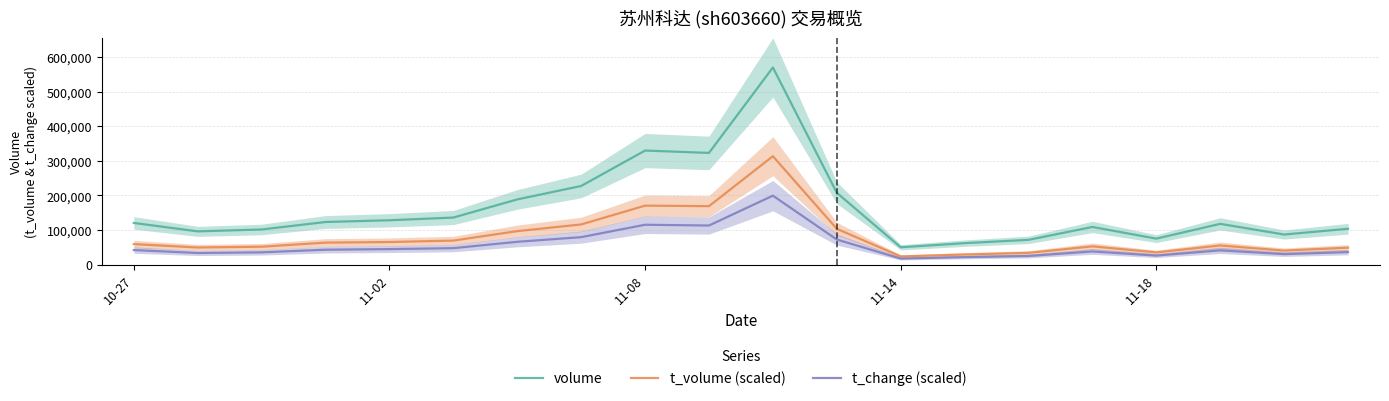

What is the minimum value for t_change (scaled)?

17646.4